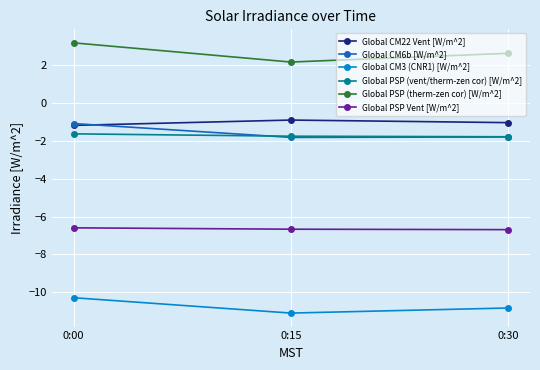

Is it true that Global PSP Vent [W/m^2] equals -2.8 at 0:00?

False